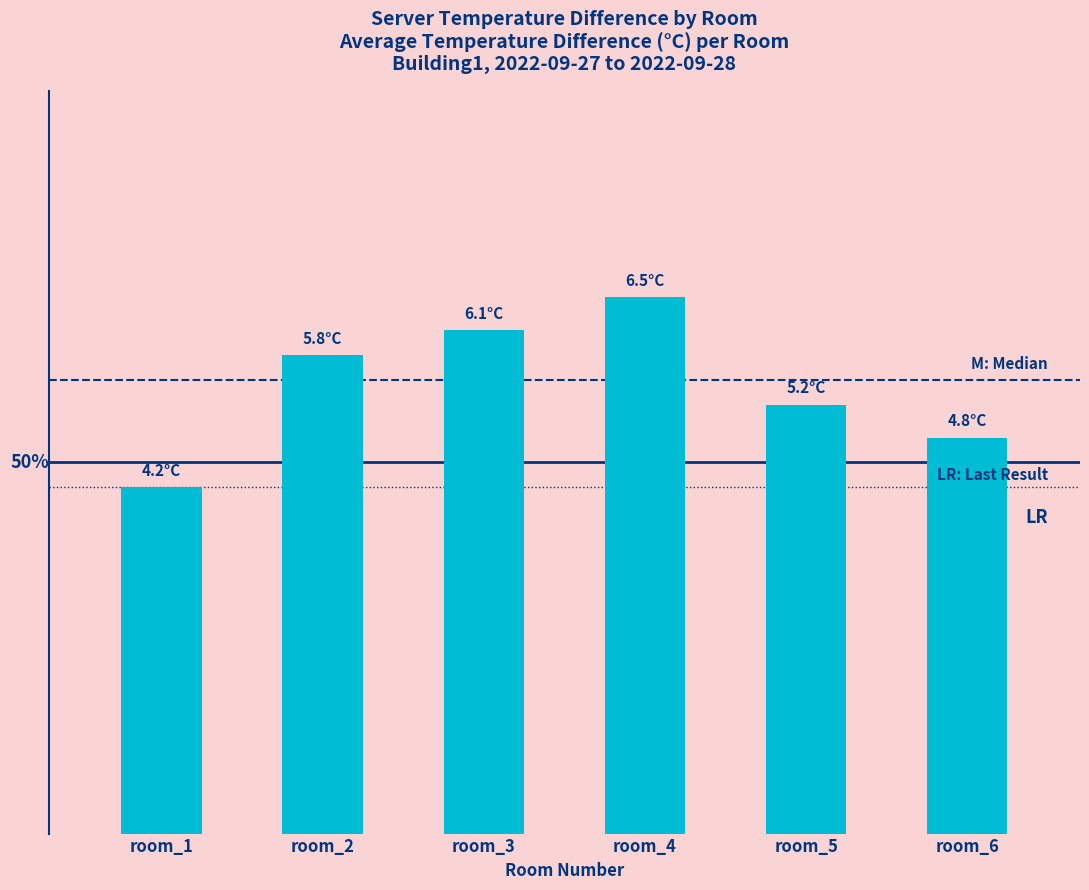

List the labels in order of value, largest first.

room_4, room_3, room_2, room_5, room_6, room_1